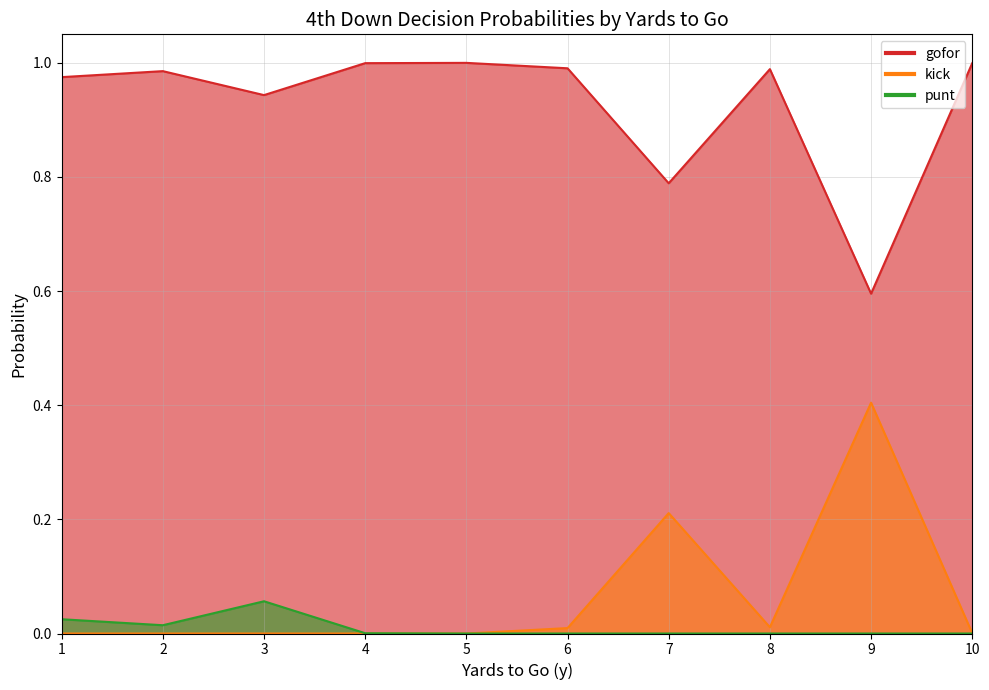

Where is the first local maximum for gofor?

2